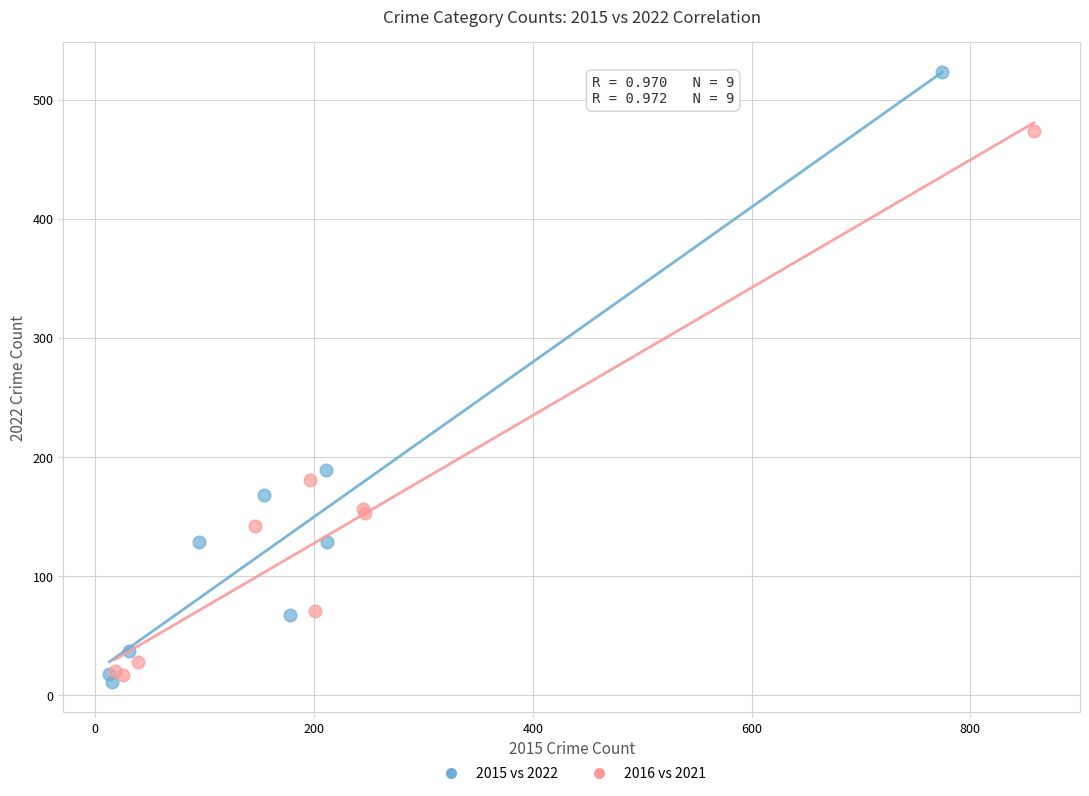

Which series contains the highest Y value?

2015 vs 2022